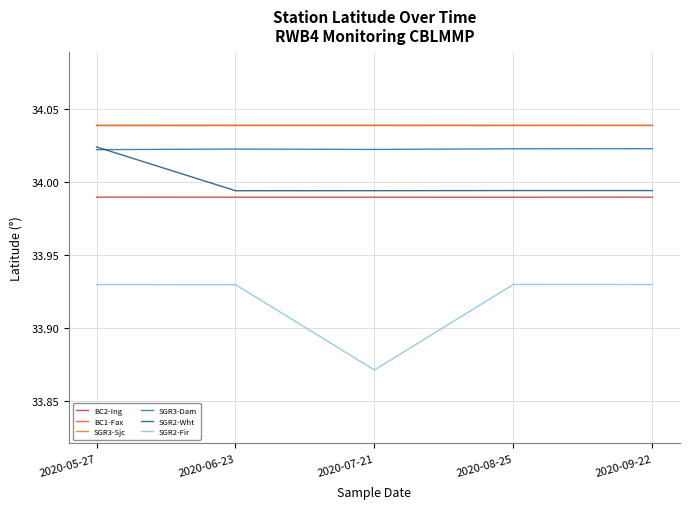

Is the value of SGR2-Fir at 2020-06-23 greater than the value of SGR2-Wht at 2020-06-23?

No